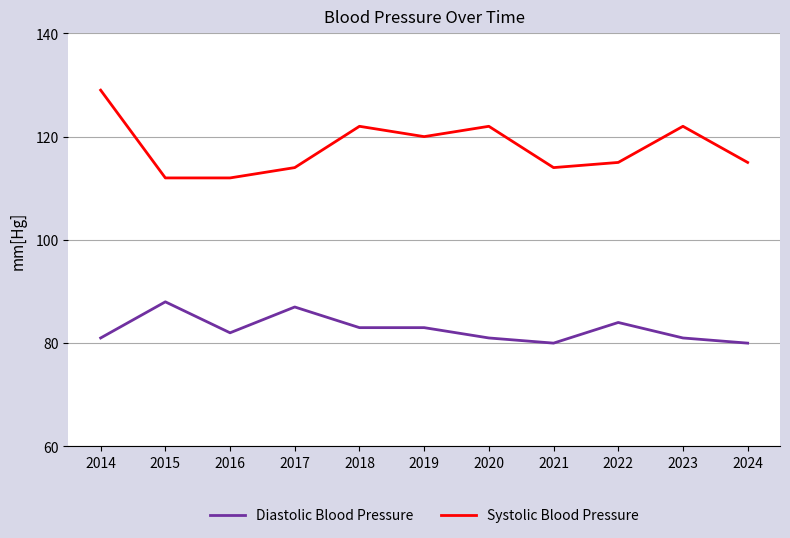

Reading right to left, list all the values displayed in this chart.

Diastolic Blood Pressure: 80	81	84	80	81	83	83	87	82	88	81
Systolic Blood Pressure: 115	122	115	114	122	120	122	114	112	112	129